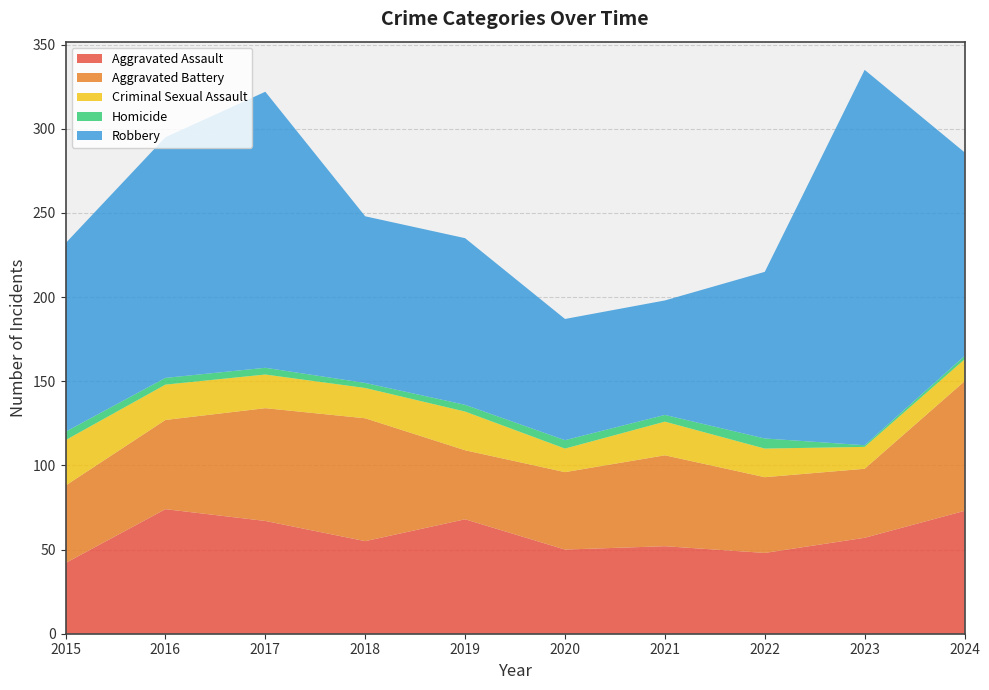

Reading left to right, transcribe all the data shown in this chart.

Aggravated Assault: 2015=42	2016=74	2017=67	2018=55	2019=68	2020=50	2021=52	2022=48	2023=57	2024=73
Aggravated Battery: 2015=46	2016=53	2017=67	2018=73	2019=41	2020=46	2021=54	2022=45	2023=41	2024=77
Criminal Sexual Assault: 2015=27	2016=21	2017=20	2018=18	2019=23	2020=14	2021=20	2022=17	2023=13	2024=13
Homicide: 2015=5	2016=4	2017=4	2018=3	2019=4	2020=5	2021=4	2022=6	2023=1	2024=2
Robbery: 2015=112	2016=143	2017=164	2018=99	2019=99	2020=72	2021=68	2022=99	2023=223	2024=121